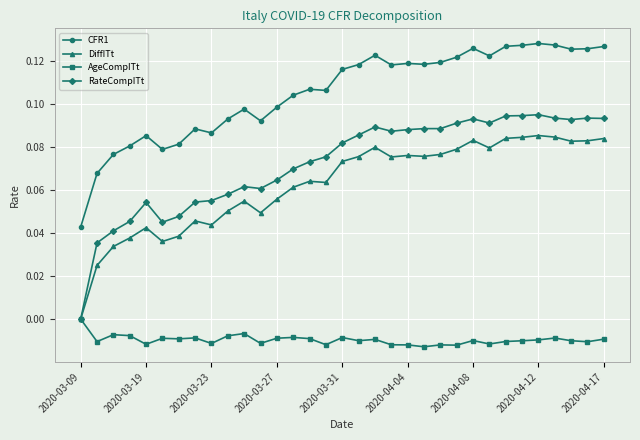

True or false: CFR1 and RateCompITt cross at least once.

False